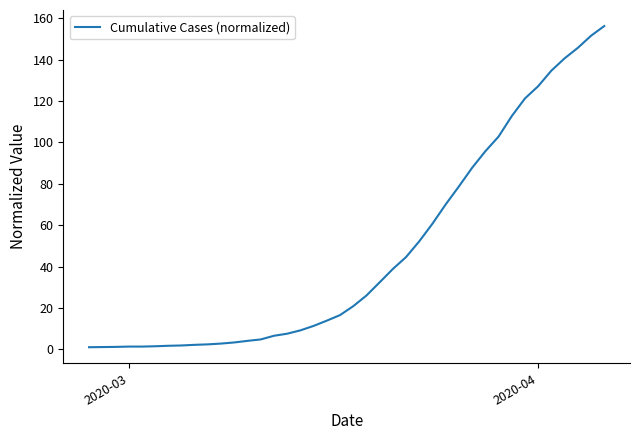

What is the difference between the maximum and minimum values?

155.3